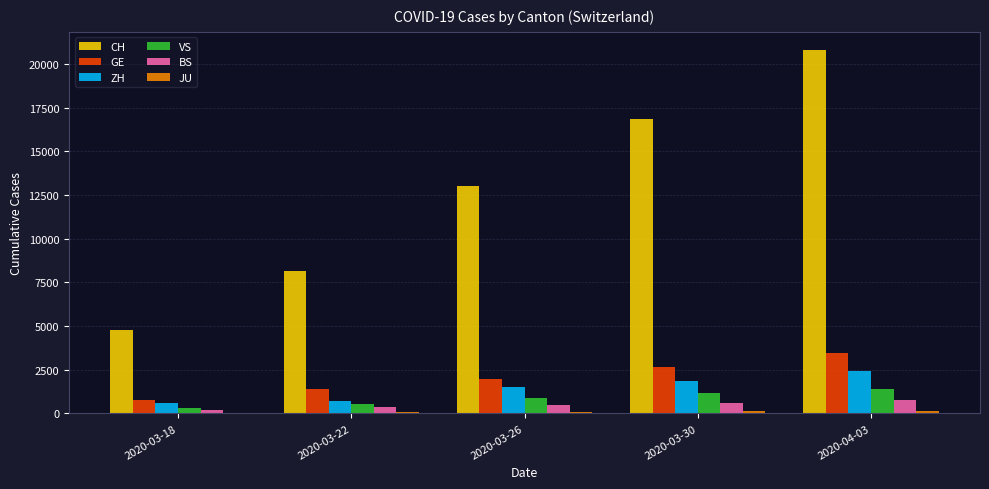

Are the bars horizontal?

No